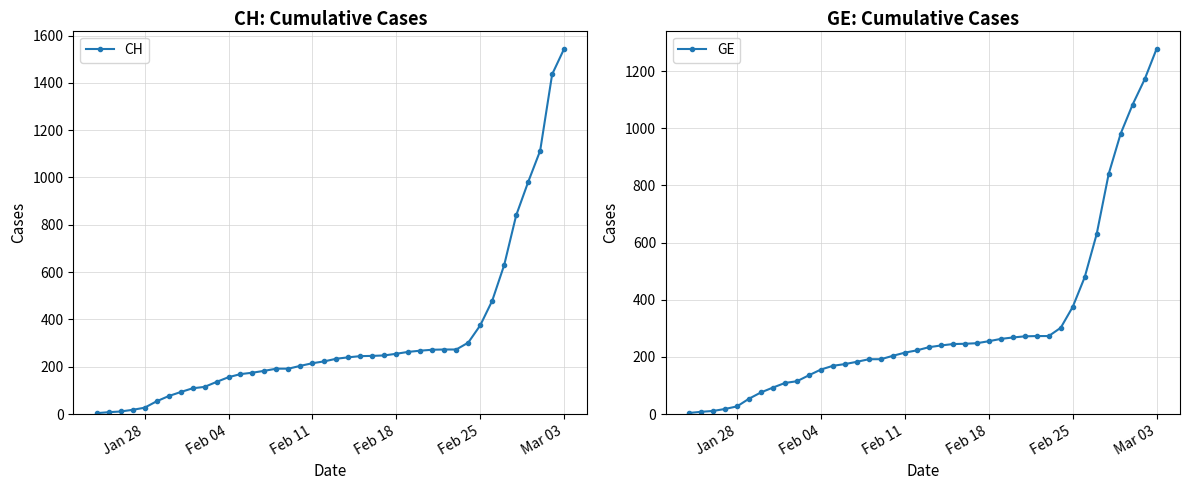

What is the highest value of the CH series?

1544